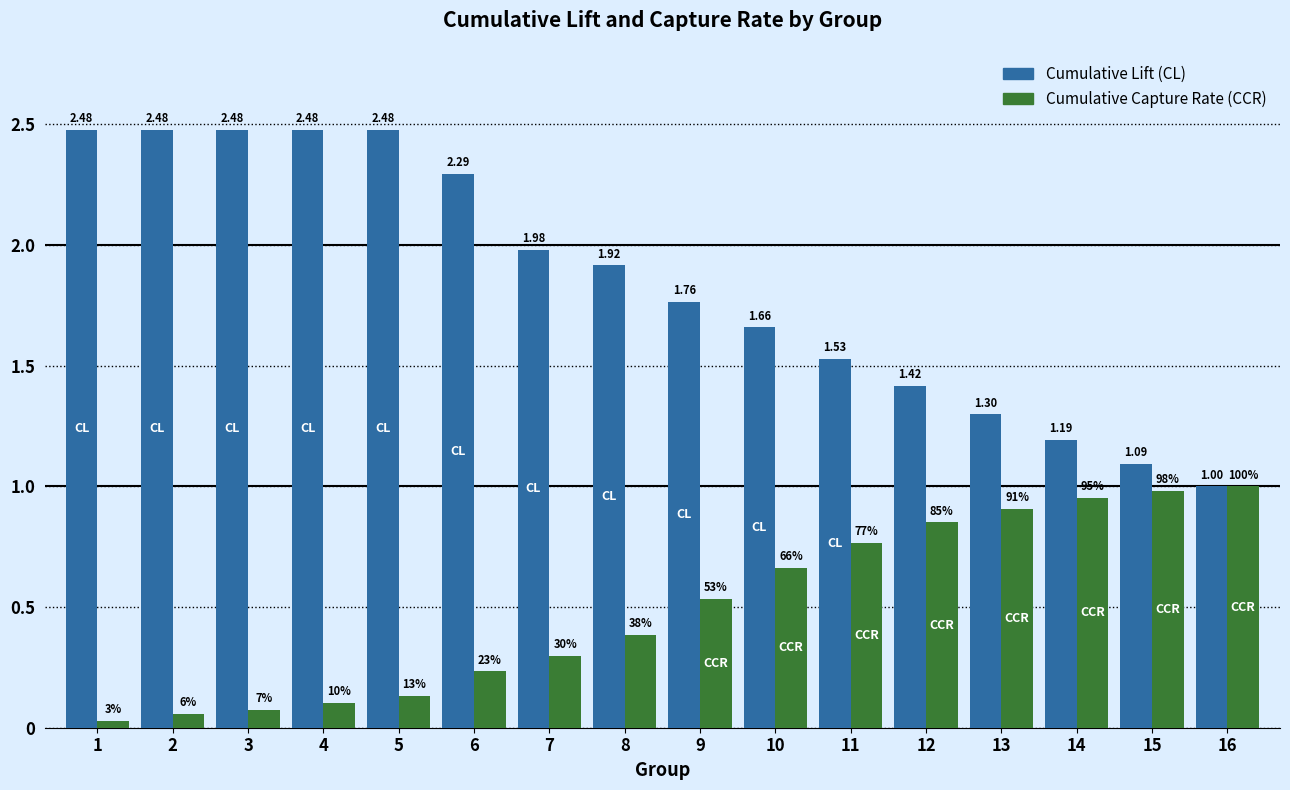

Are the bars horizontal?

No